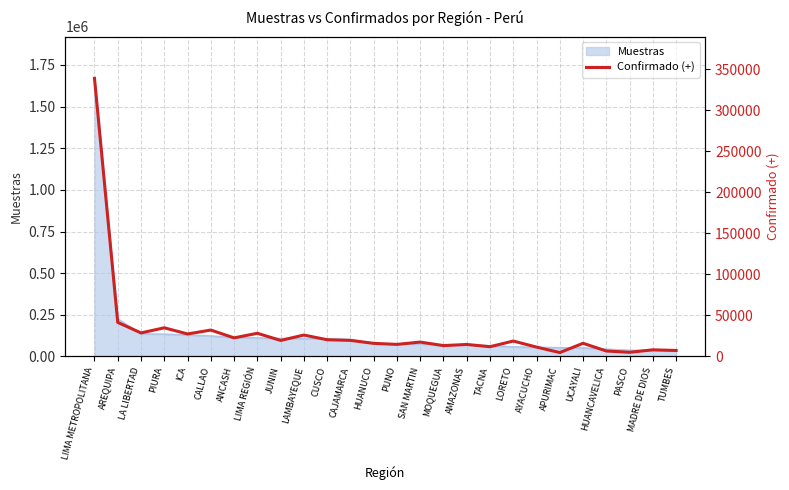

True or false: the data shows 32027 at CUSCO.

False